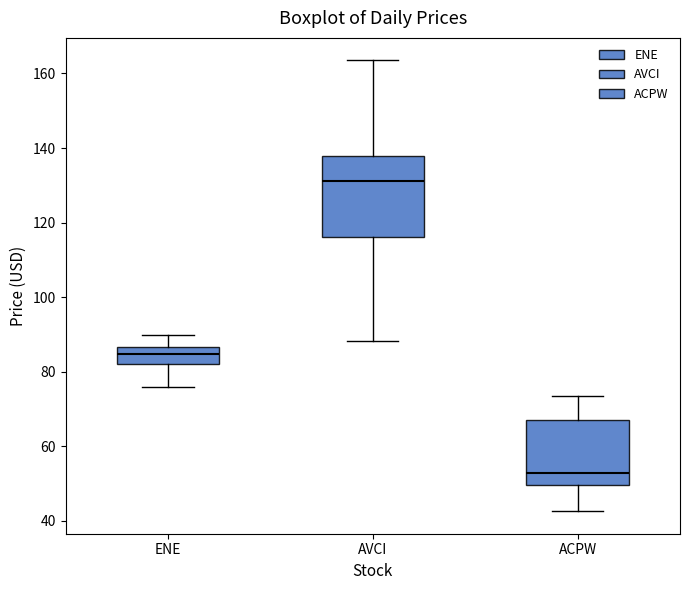

Where does the upper whisker of the box for AVCI end on the y-axis? The values are not printed on the chart, so give them approximately, as read against the axis.

164